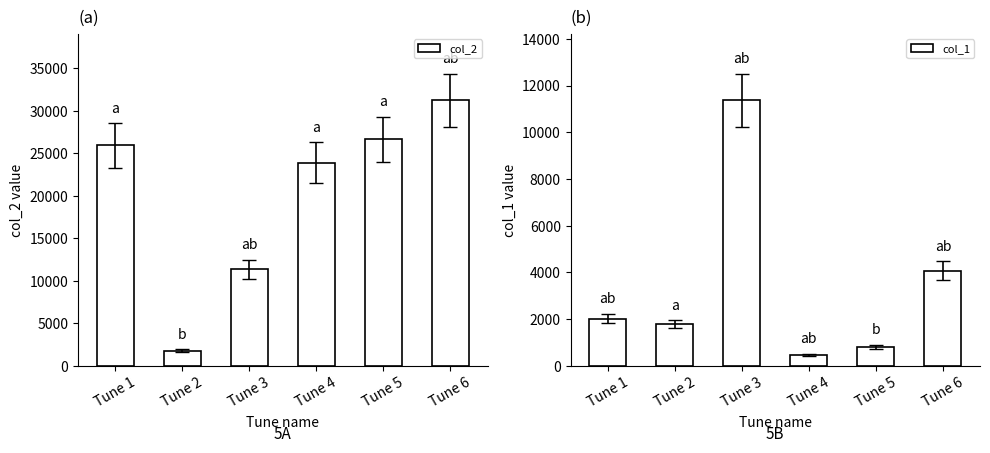

Reading left to right, what are all the values shown in this chart?

col_2: 25917	1780	11373	23887	26630	31244
col_1: 2025	1780	11373	476	820	4070